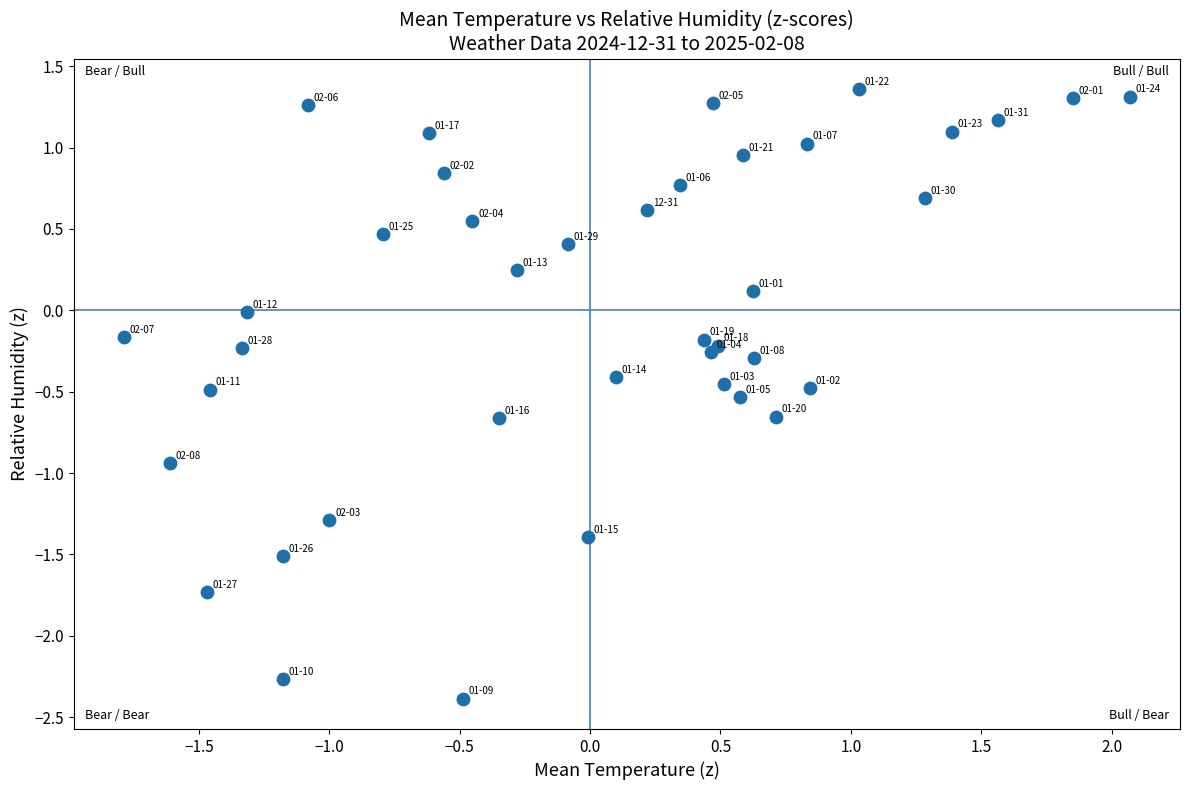

What is the range of Y values (max minus min)?

3.7